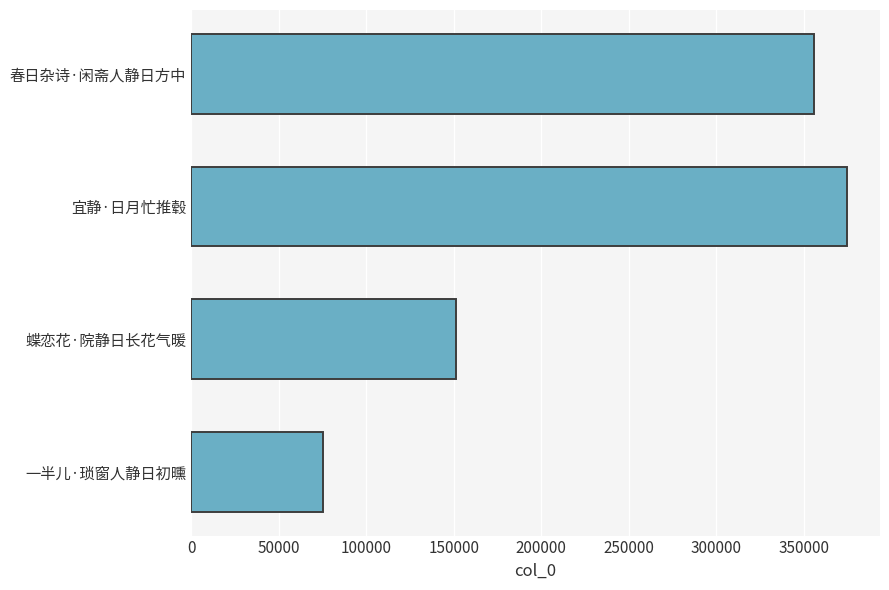

Which has a higher value, 宜静·日月忙推毂 or 一半儿·琐窗人静日初曛?

宜静·日月忙推毂